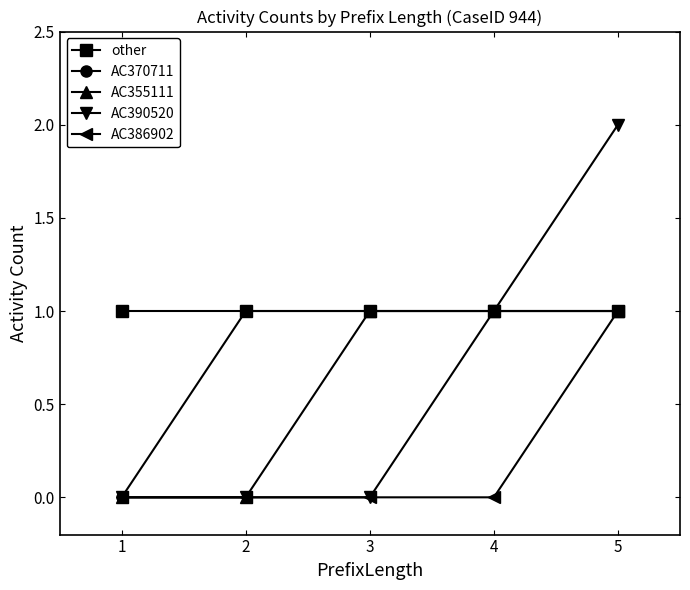

Which label corresponds to the largest value in the chart?

5